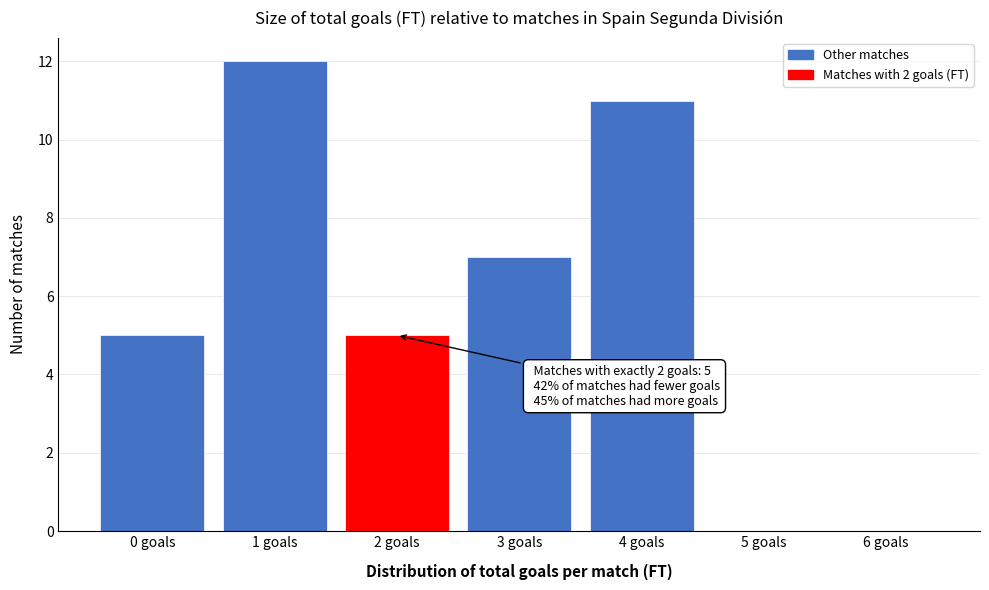

Reading right to left, list all the values displayed in this chart.

6 goals=0	5 goals=0	4 goals=11	3 goals=7	2 goals=5	1 goals=12	0 goals=5